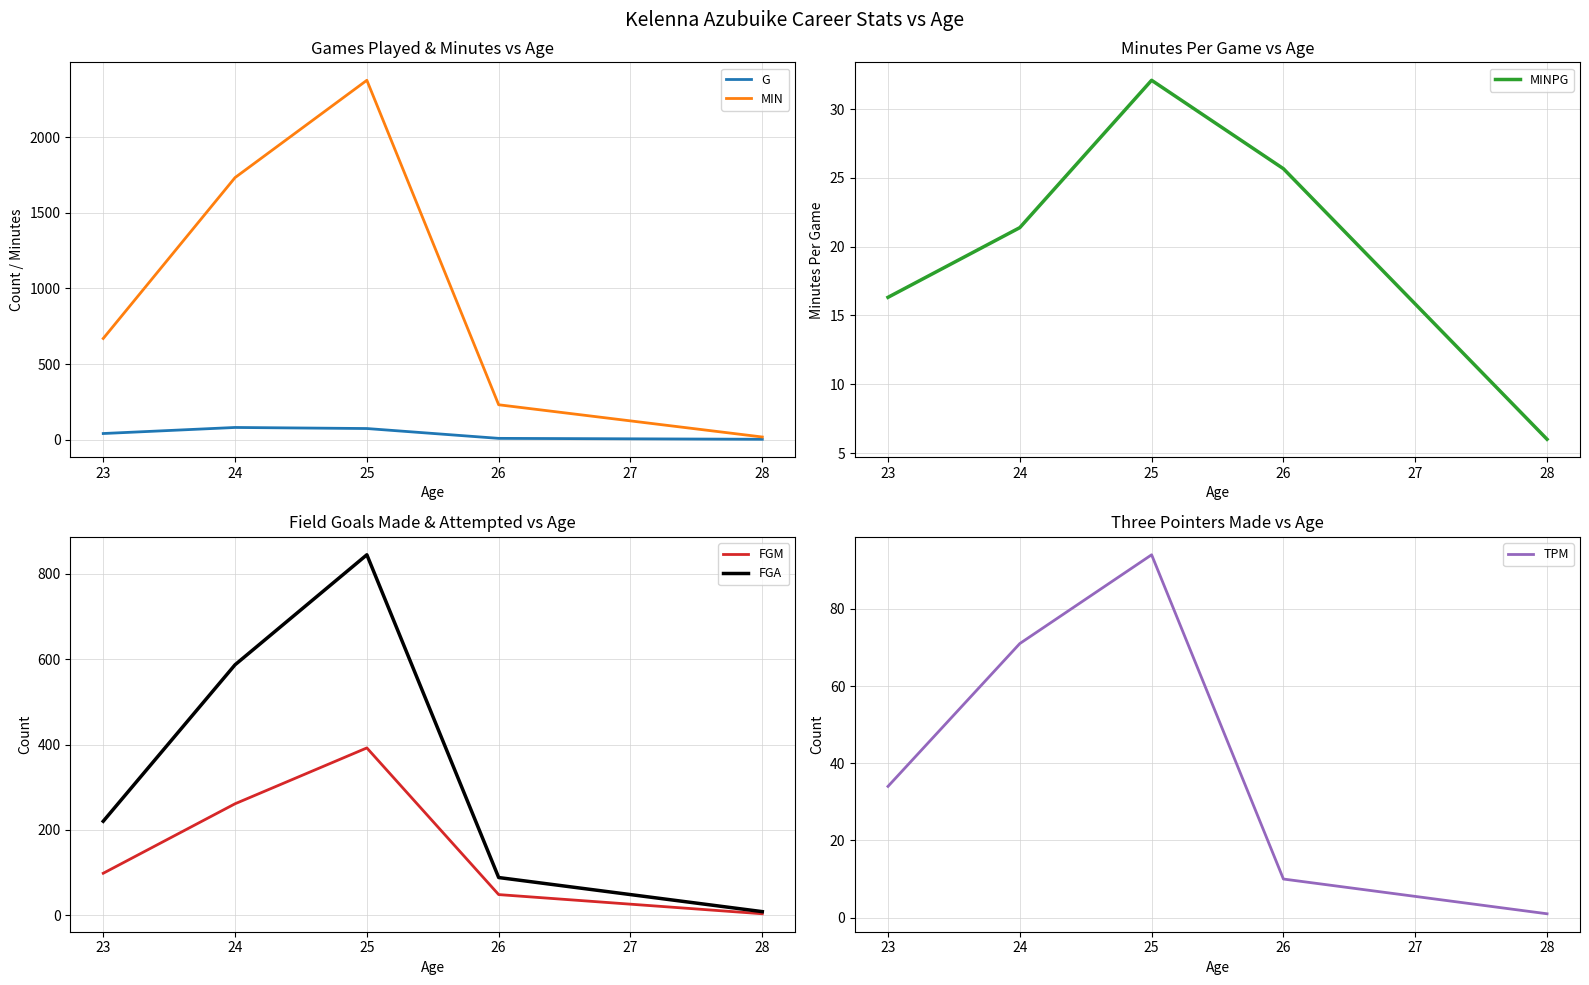

What is the greatest value displayed?

2375.0